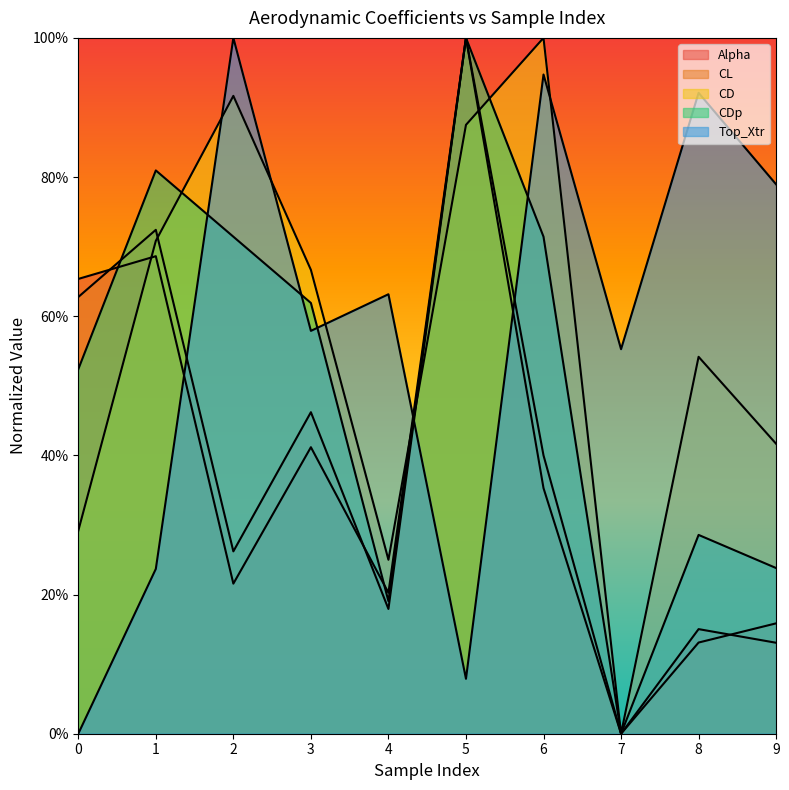

Which series has the largest total across all categories?

Top_Xtr